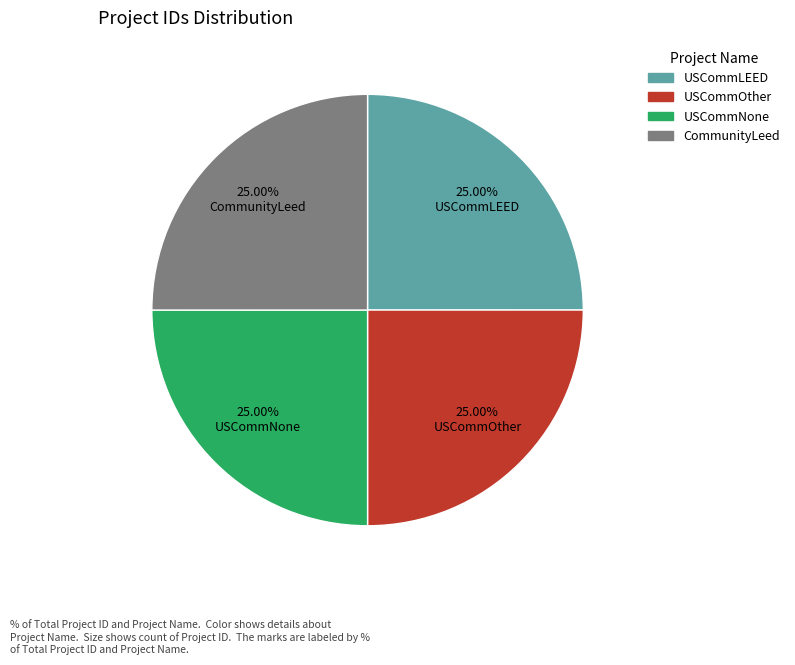

Is there a majority slice in this chart?

No